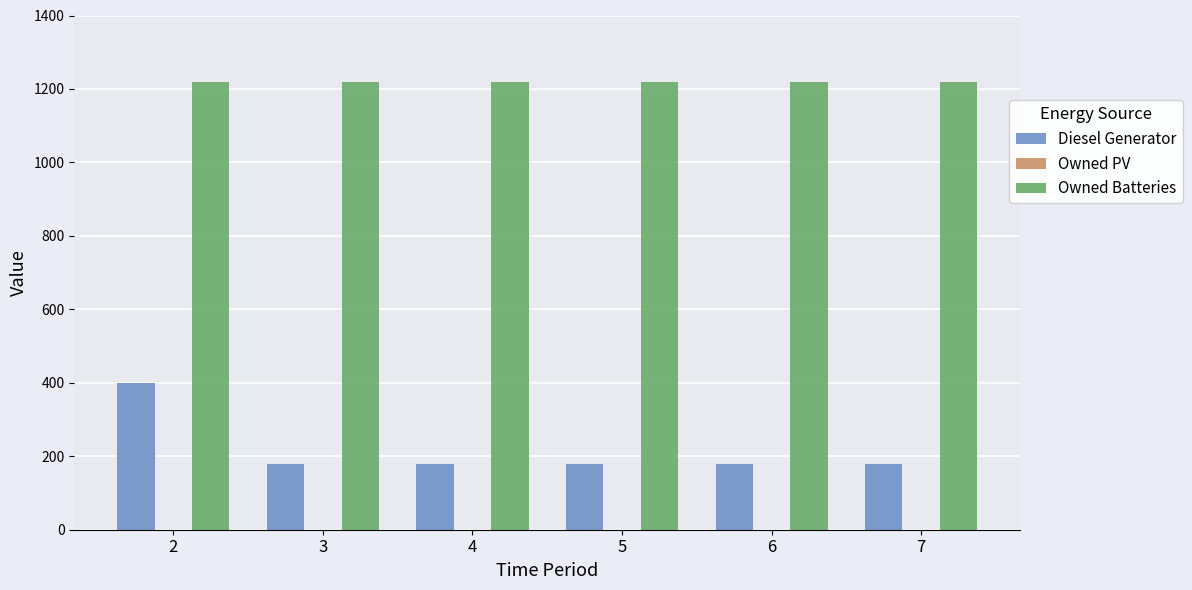

Which series has the largest range (max minus min)?

Diesel Generator